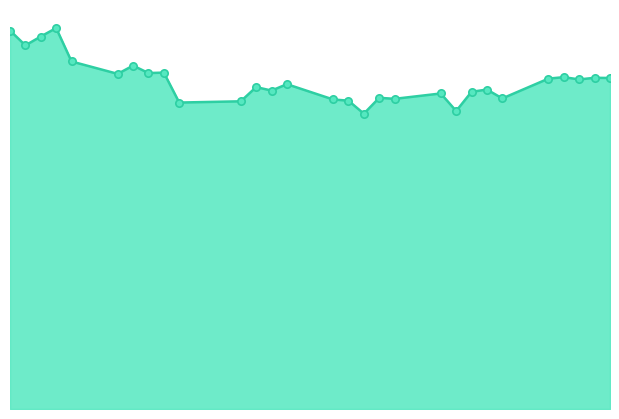

Is this an area chart (filled region under the line)?

Yes